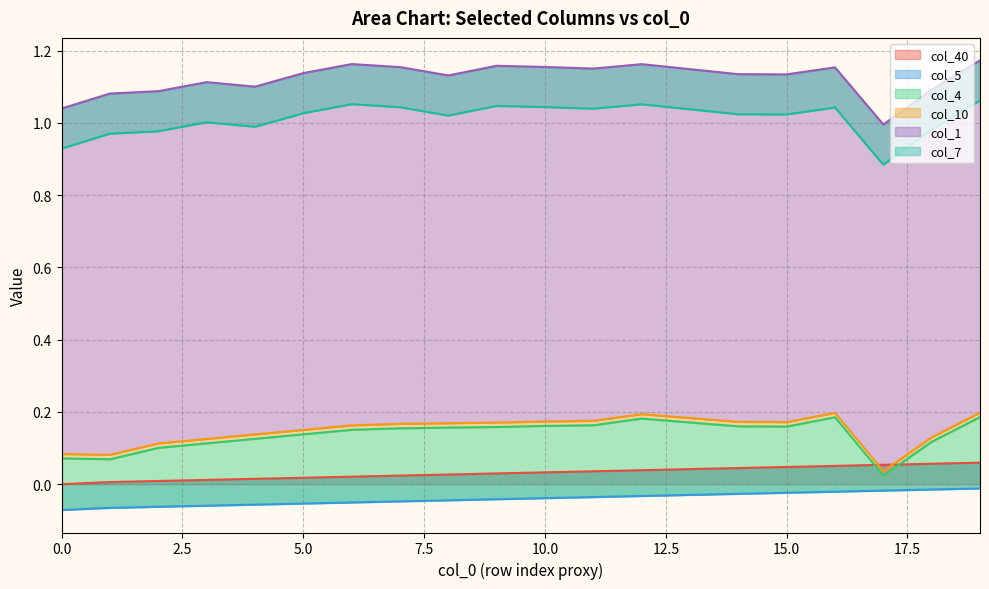

True or false: col_7 and col_10 intersect in this chart.

False